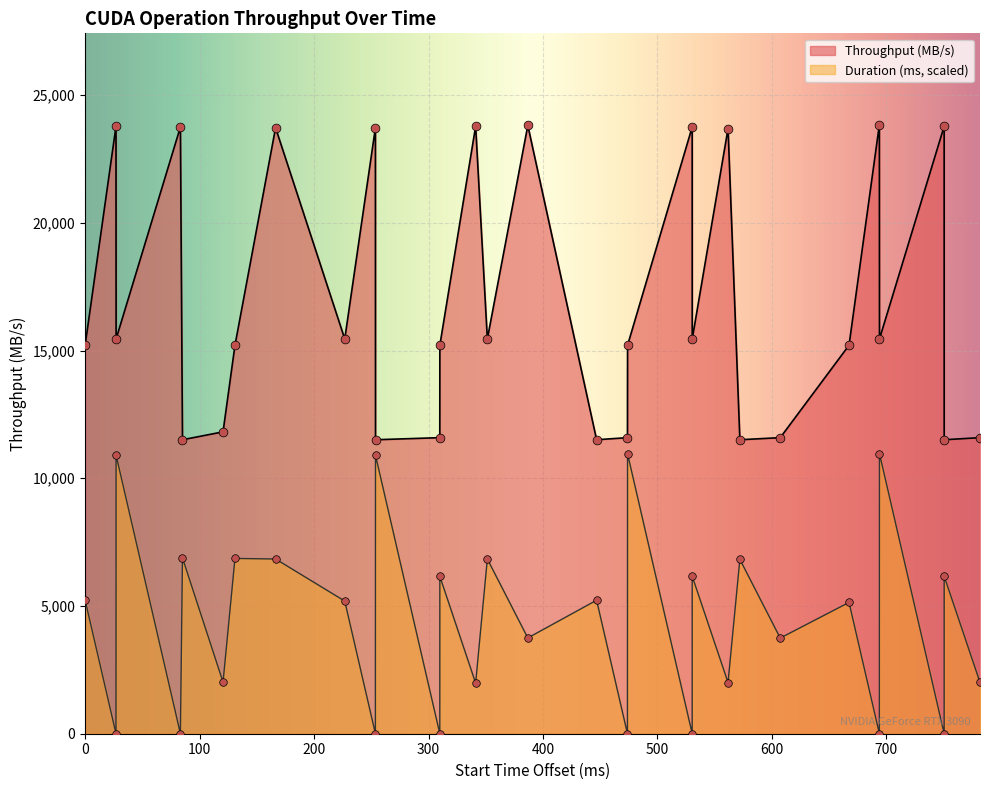

Which series reaches the maximum Y coordinate?

Throughput (MB/s)